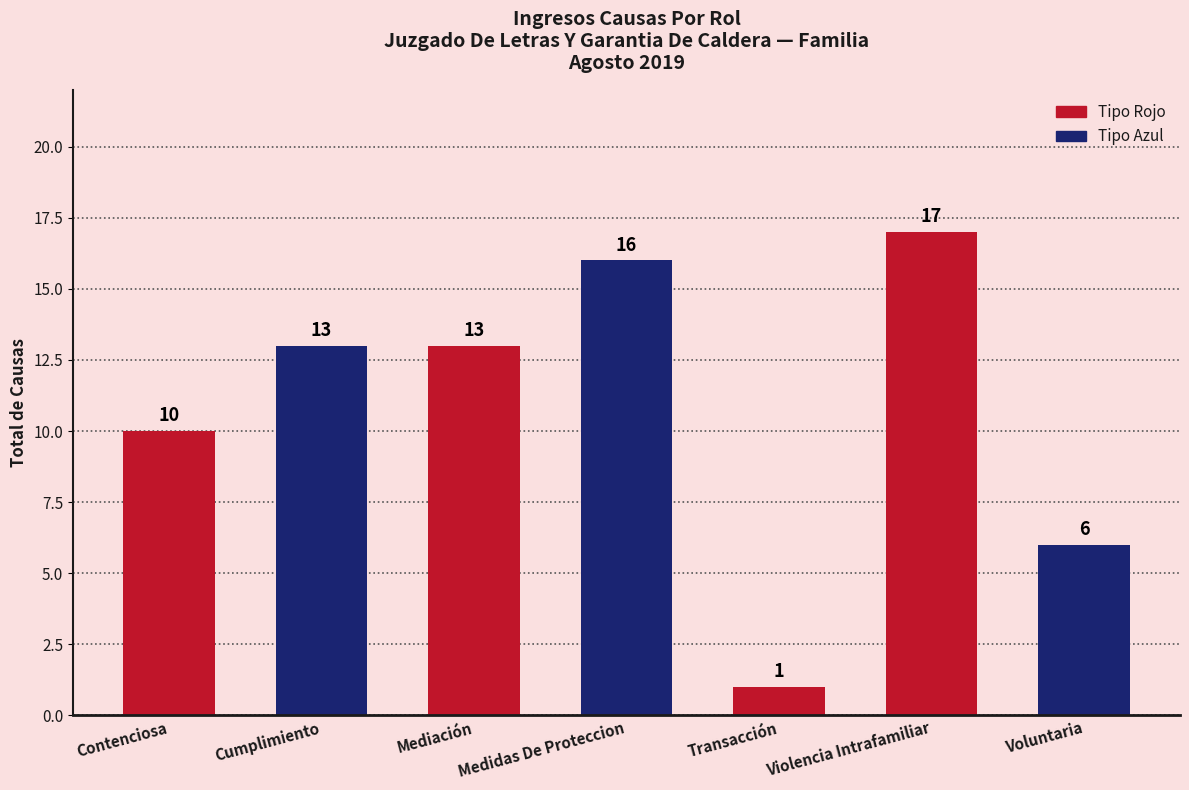

True or false: the data shows 31 at Violencia Intrafamiliar.

False